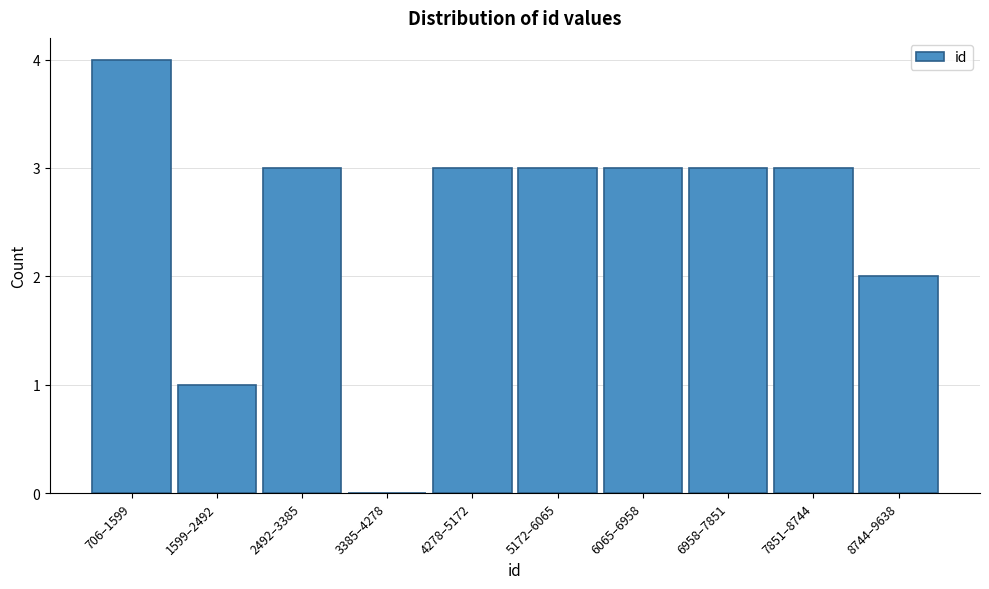

Approximately how many times larger is the value at 8744–9638 compared to 5172–6065?

0.7